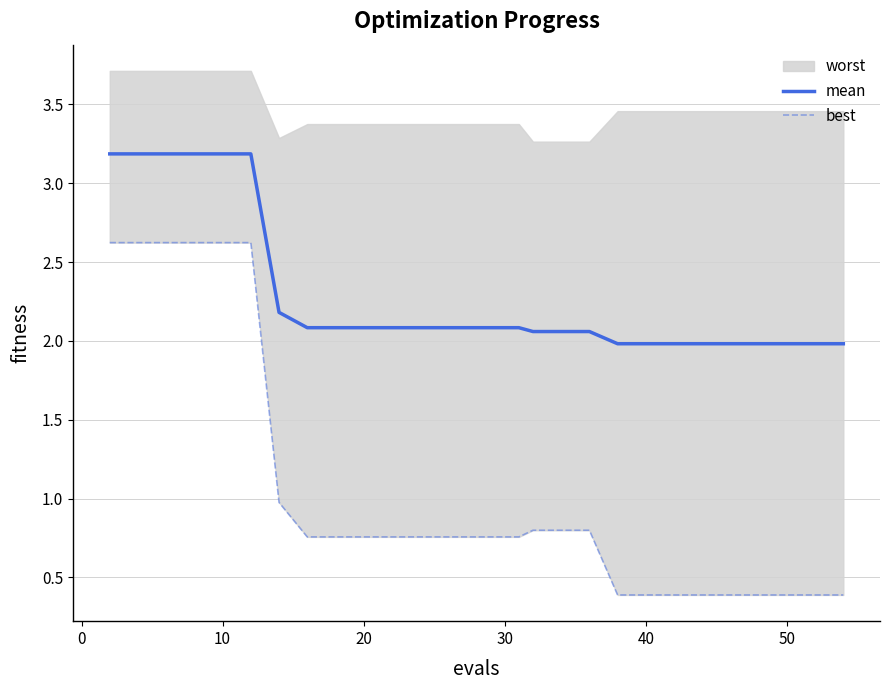

How many data points does each series have?

30